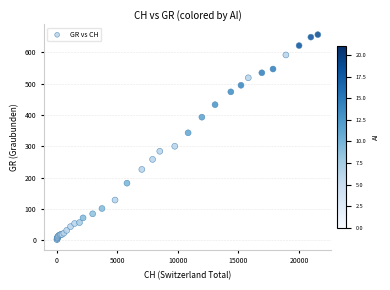

What Y value in the scatter plot is closest to 329?

343